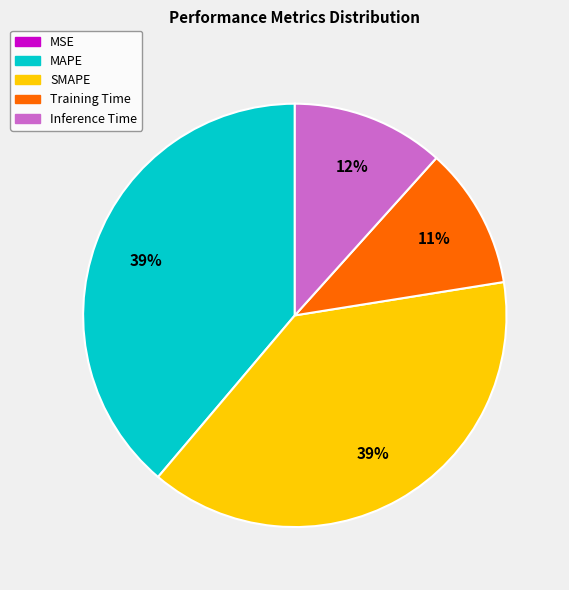

To the nearest percent, what portion does Training Time represent?

11%